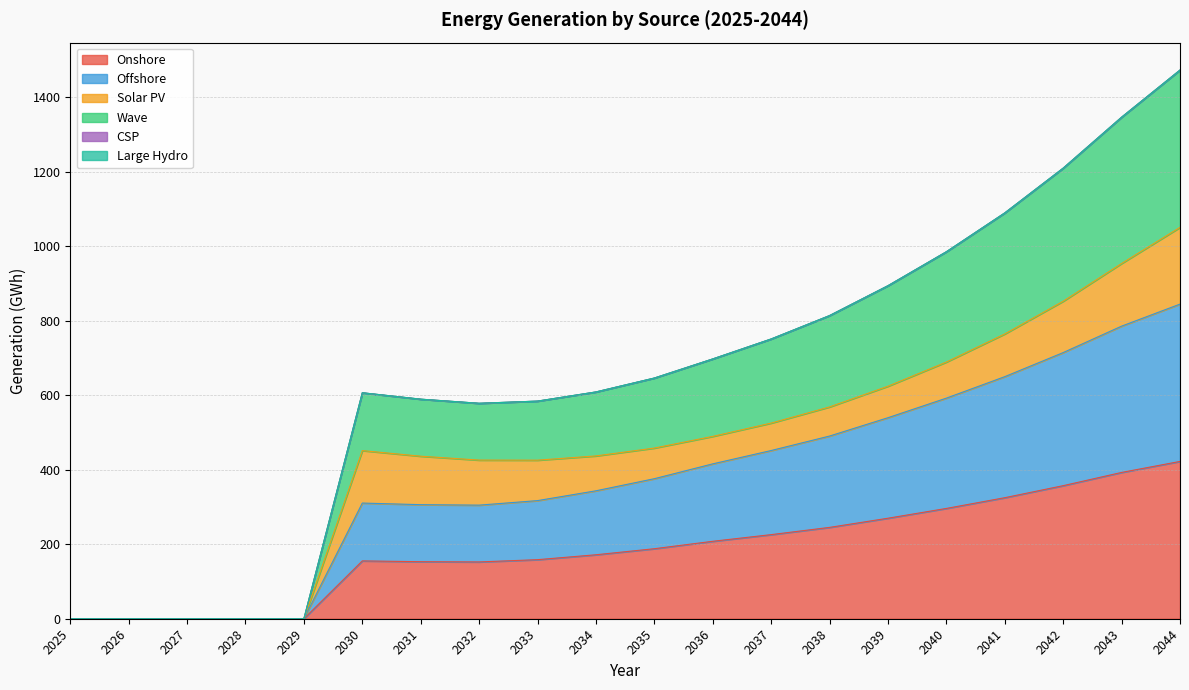

Between 2029 and 2034, which is larger?

2034